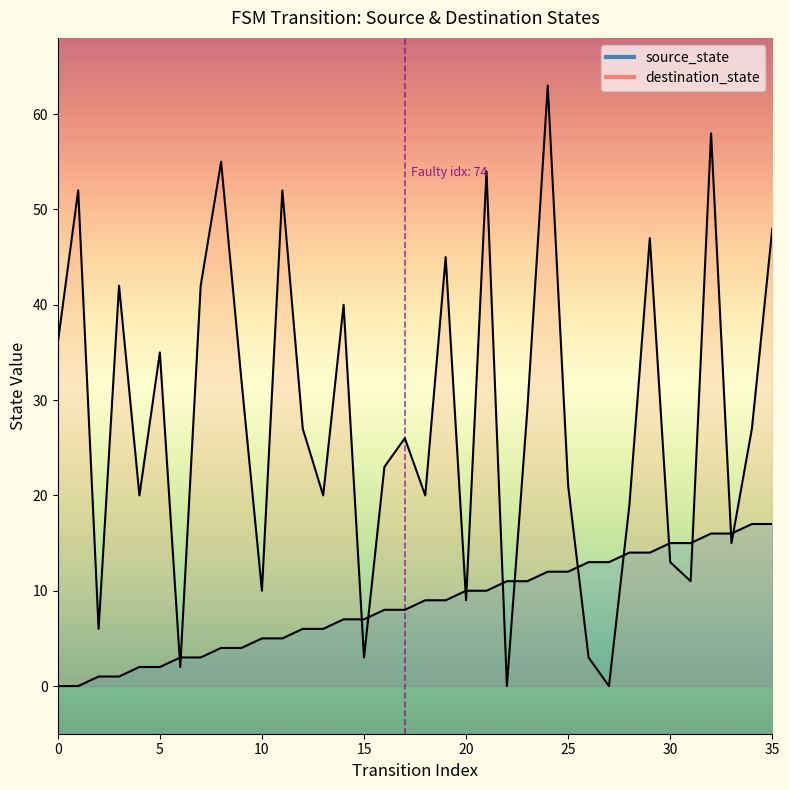

At 4, list the series in order from largest to smallest.

destination_state, source_state